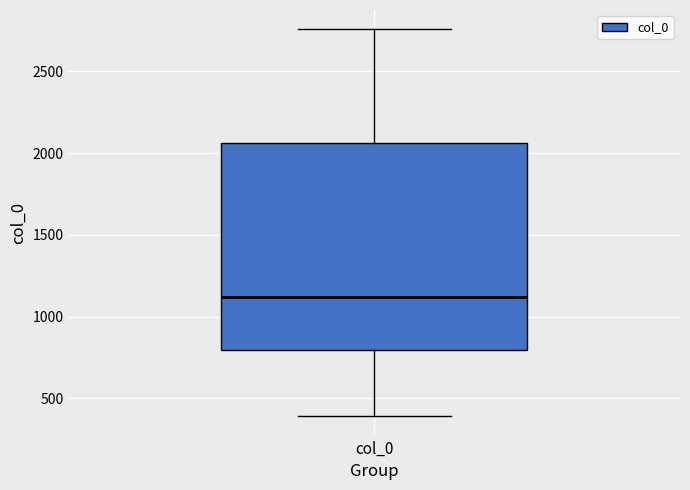

Where does the lower whisker of the box for col_0 end on the y-axis? The values are not printed on the chart, so give them approximately, as read against the axis.

400